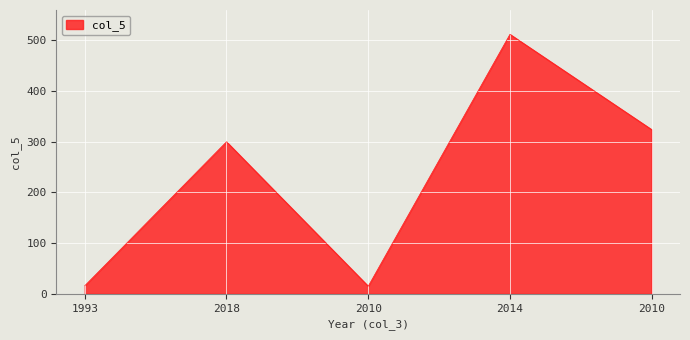

How many lines are shown in the chart?

1